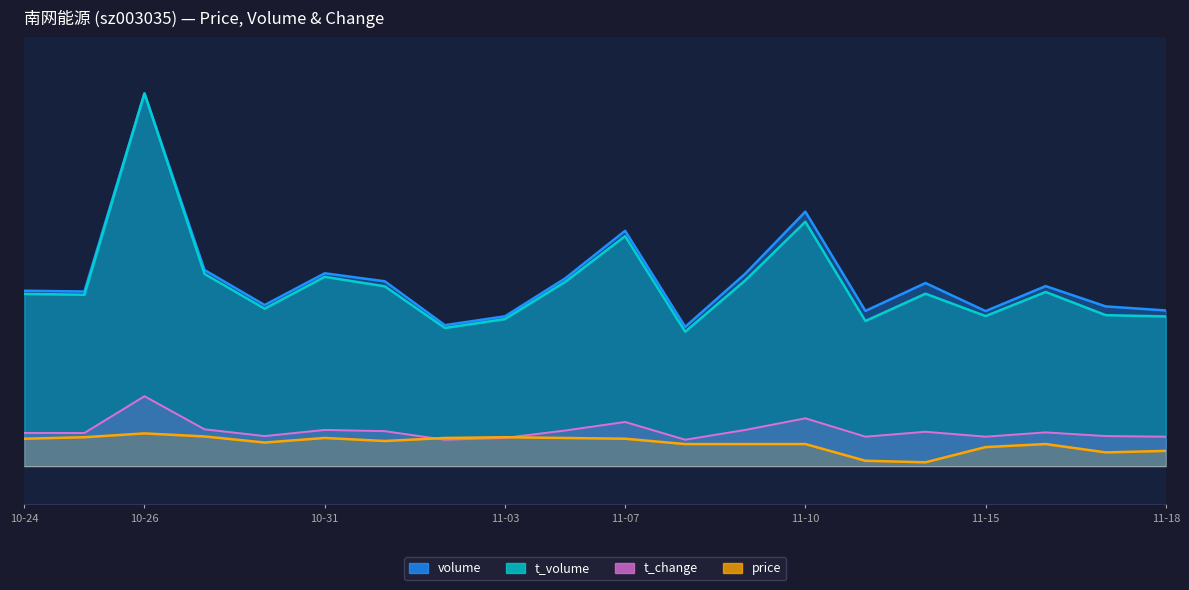

Is it true that t_change equals 0.5 at 2022-11-01?

True